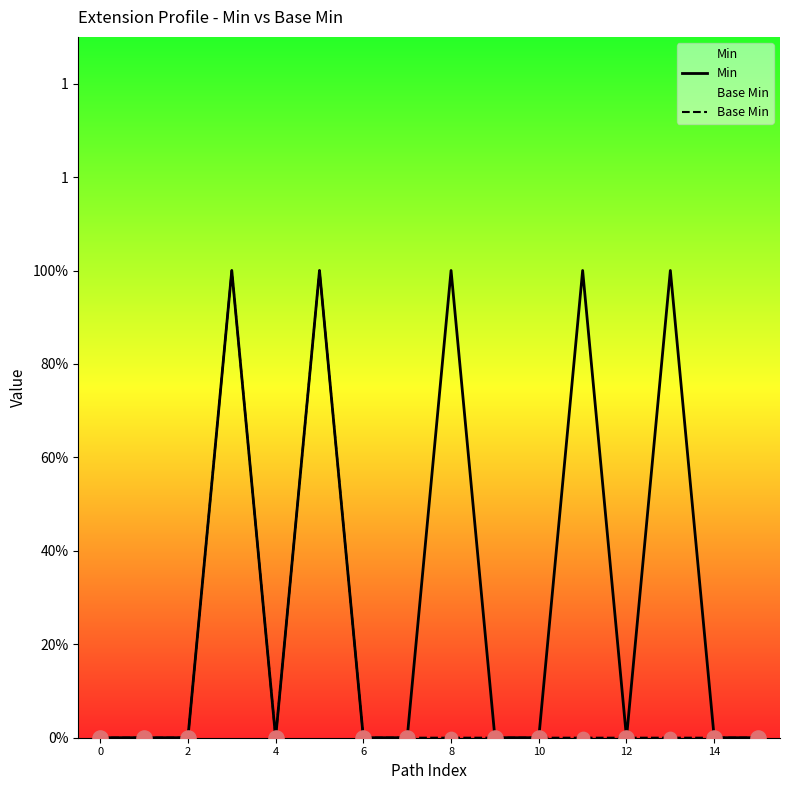

Is the value of Min at 11 greater than the value of Base Min at 11?

Yes